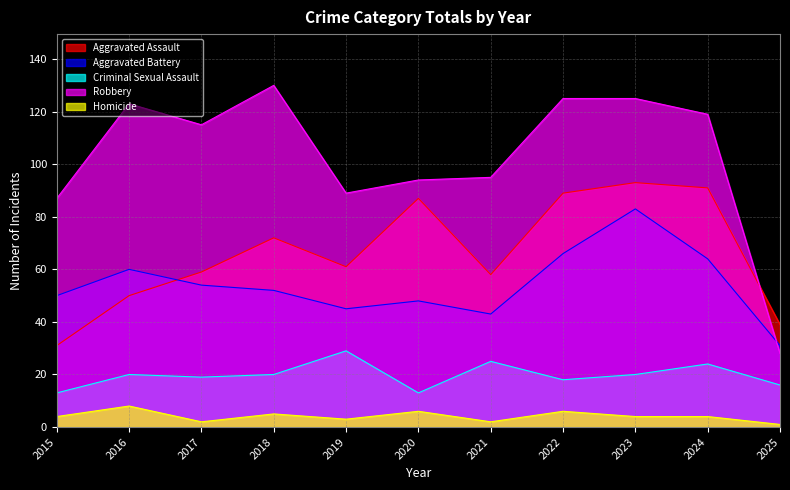

What is the value of the Robbery point at the 3rd from the left?

115